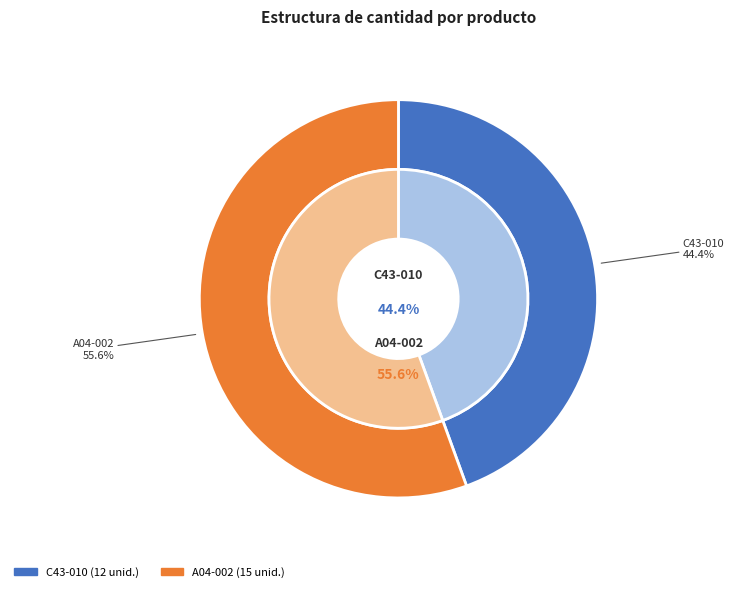

Combined, what portion of the pie is A04-002 and C43-010?

100.0%